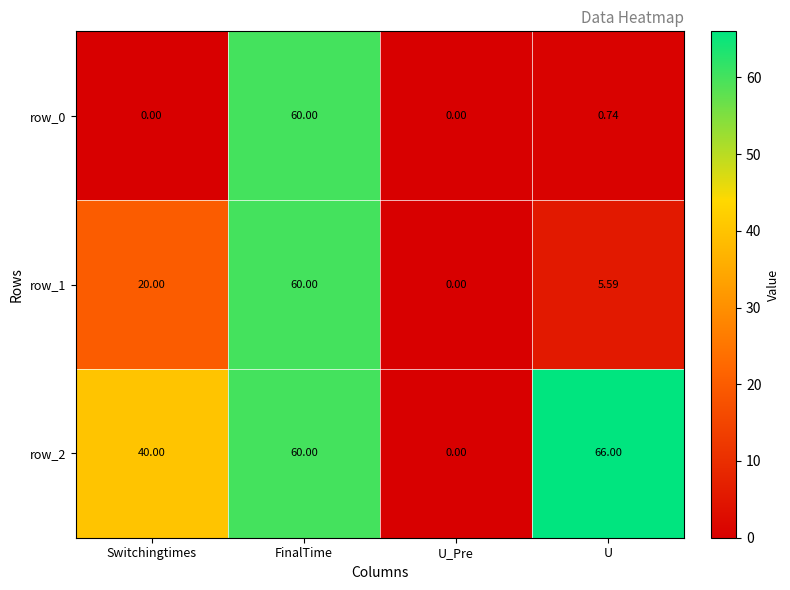

At which category does the chart reach its peak across all series?

U